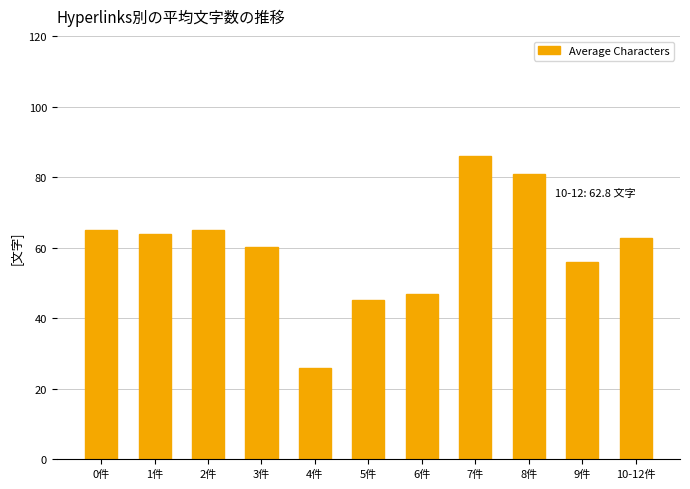

Is it true that the value at 9件 is 16.6?

False